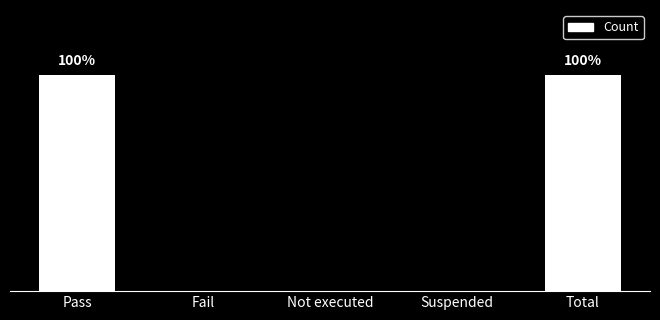

Are the bars horizontal?

No